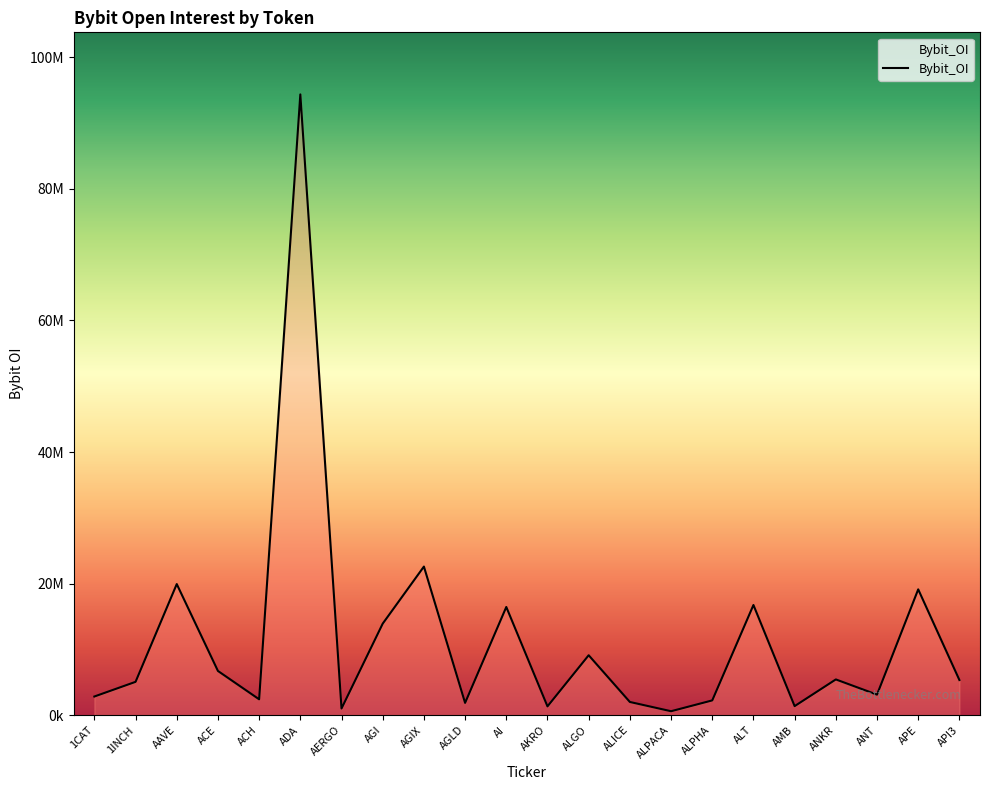

What position from the right is AGI?

15